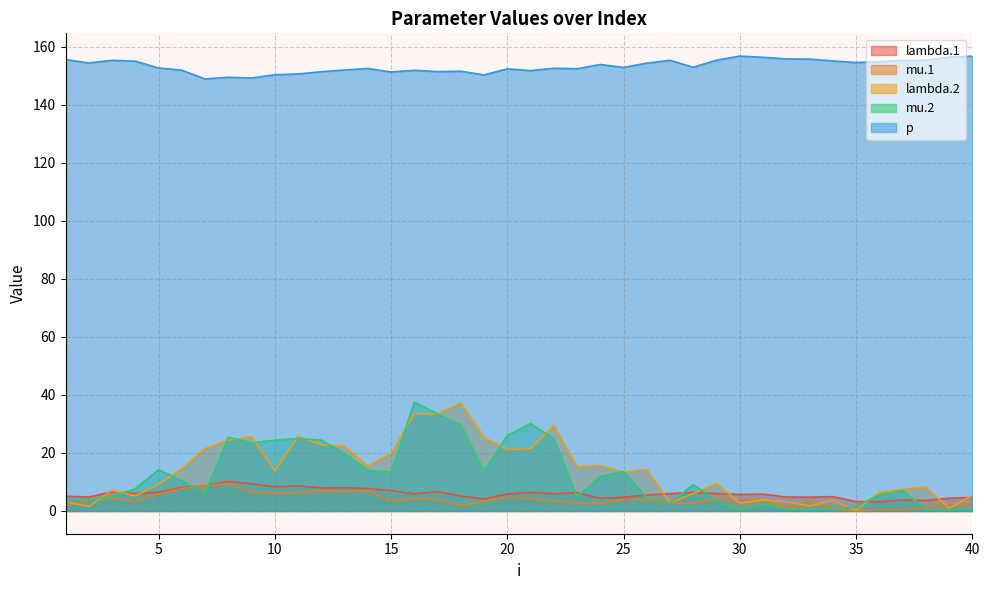

At which category is the sum across all series the highest?

16